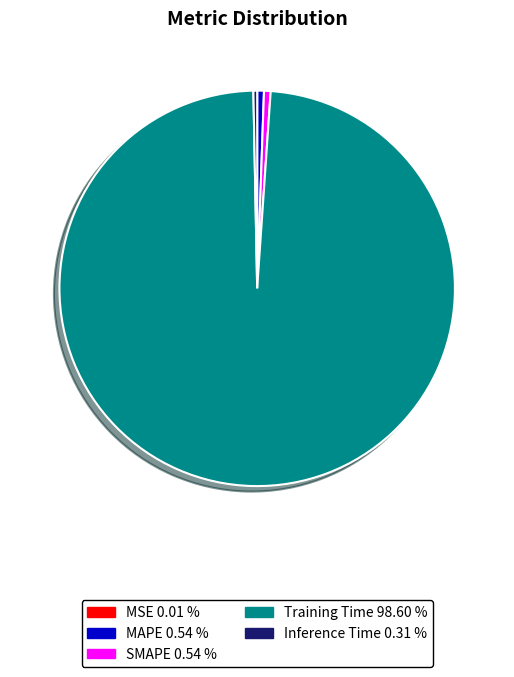

Which has a higher value, Inference Time or Training Time?

Training Time